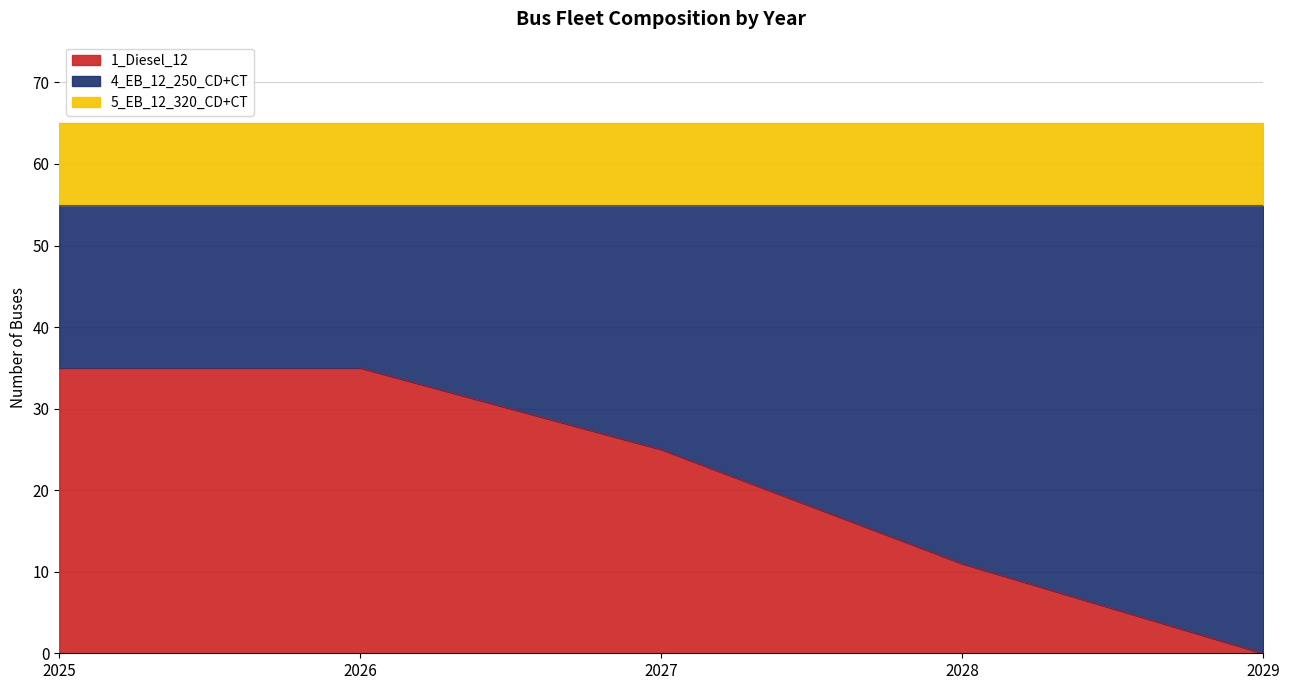

Reading left to right, extract all data points from this chart.

1_Diesel_12: 2025=35	2026=35	2027=25	2028=11	2029=0
4_EB_12_250_CD+CT: 2025=20	2026=20	2027=30	2028=44	2029=55
5_EB_12_320_CD+CT: 2025=10	2026=10	2027=10	2028=10	2029=10